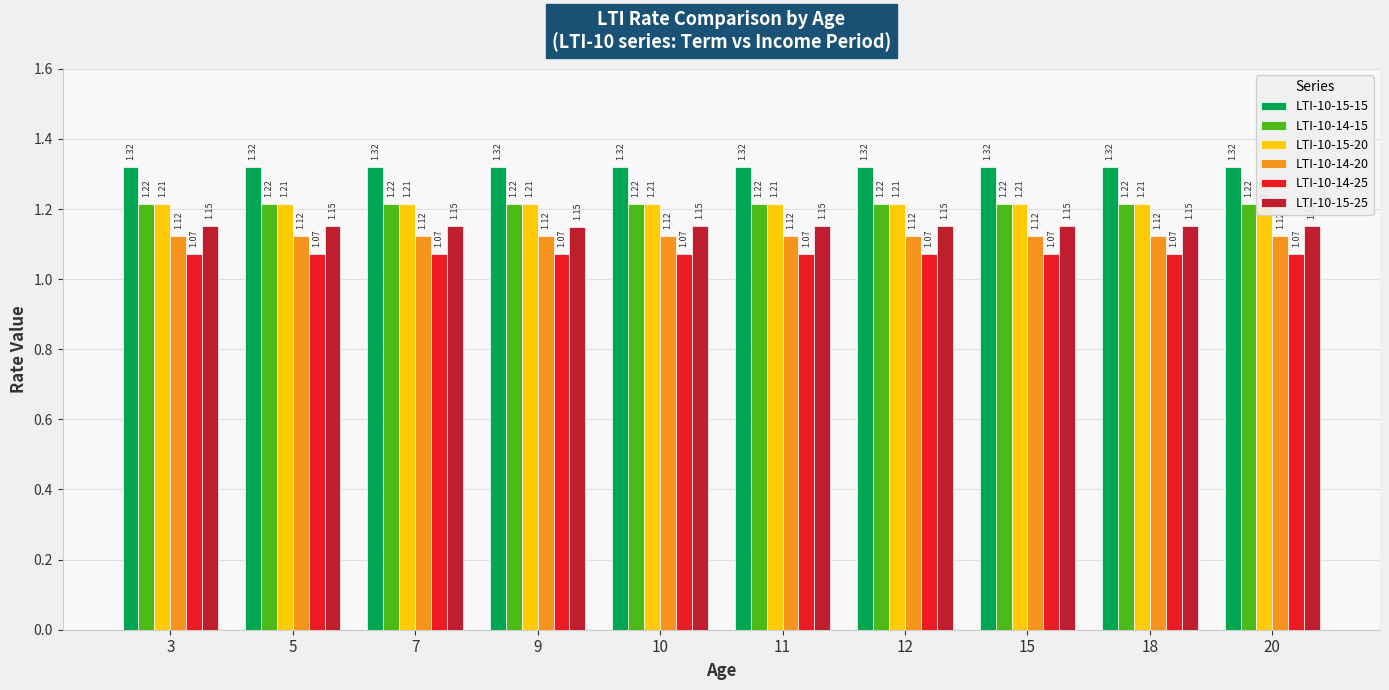

Which series has the largest range (max minus min)?

LTI-10-15-25